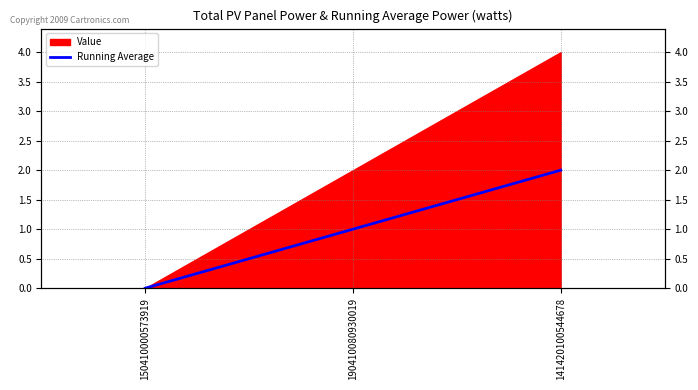

Count the values in the range 0 to 2.

3